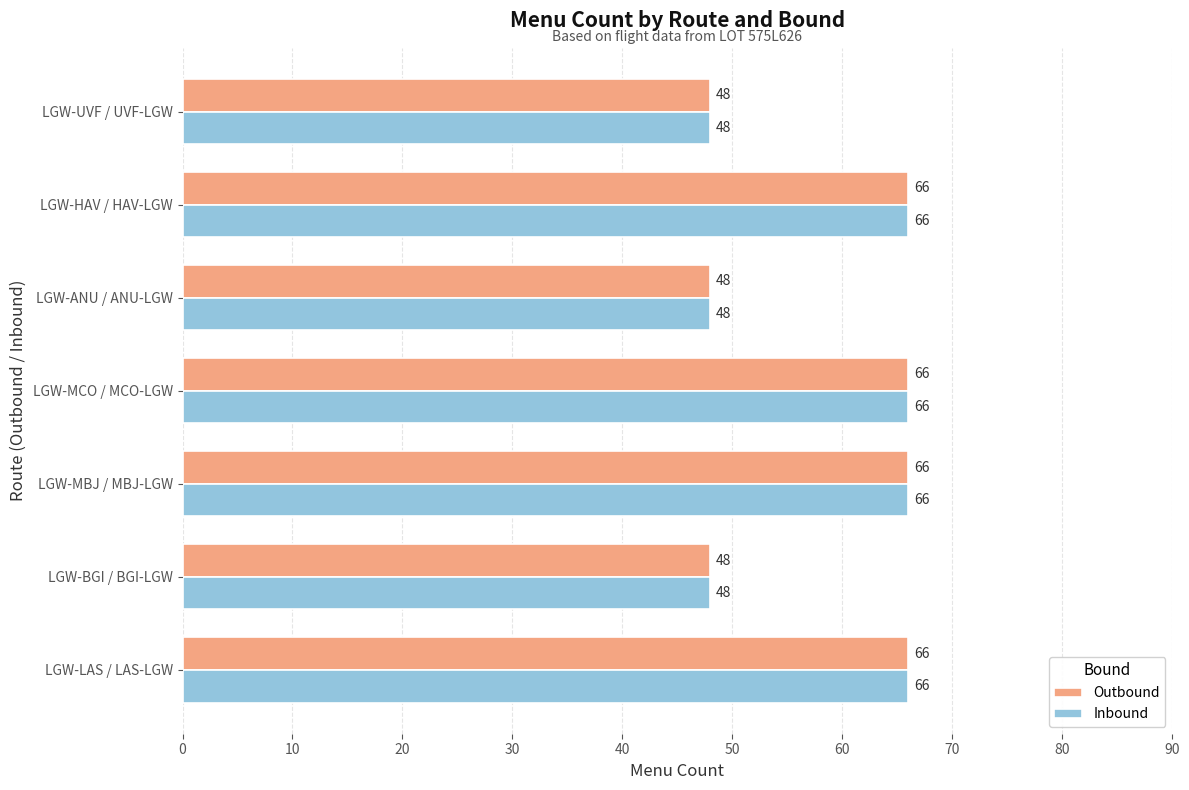

What are all the series names shown in the legend?

Outbound, Inbound